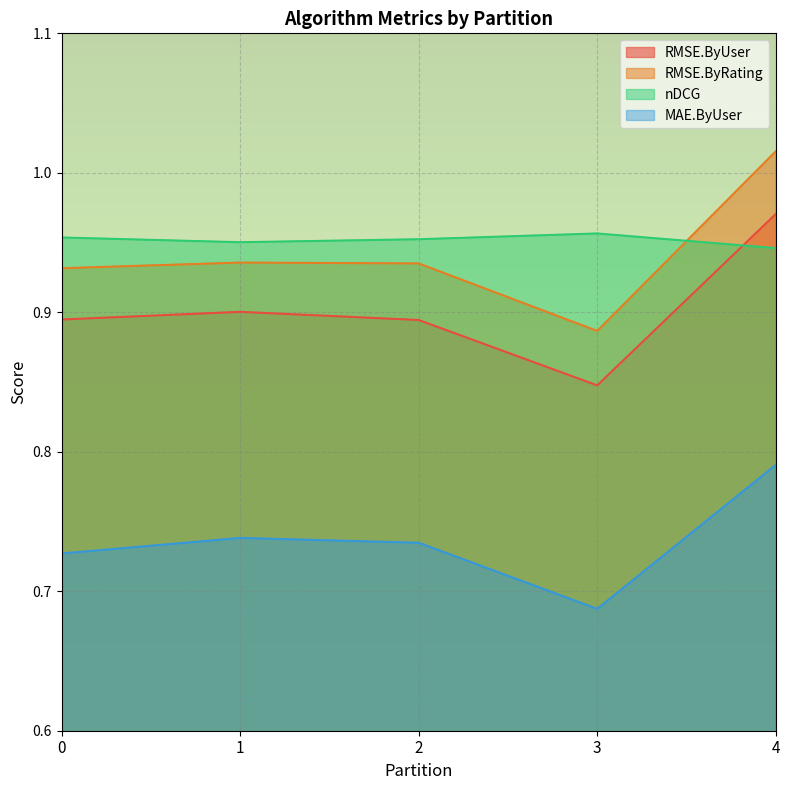

What is the value of the RMSE.ByRating point at the 1st from the left?

0.9